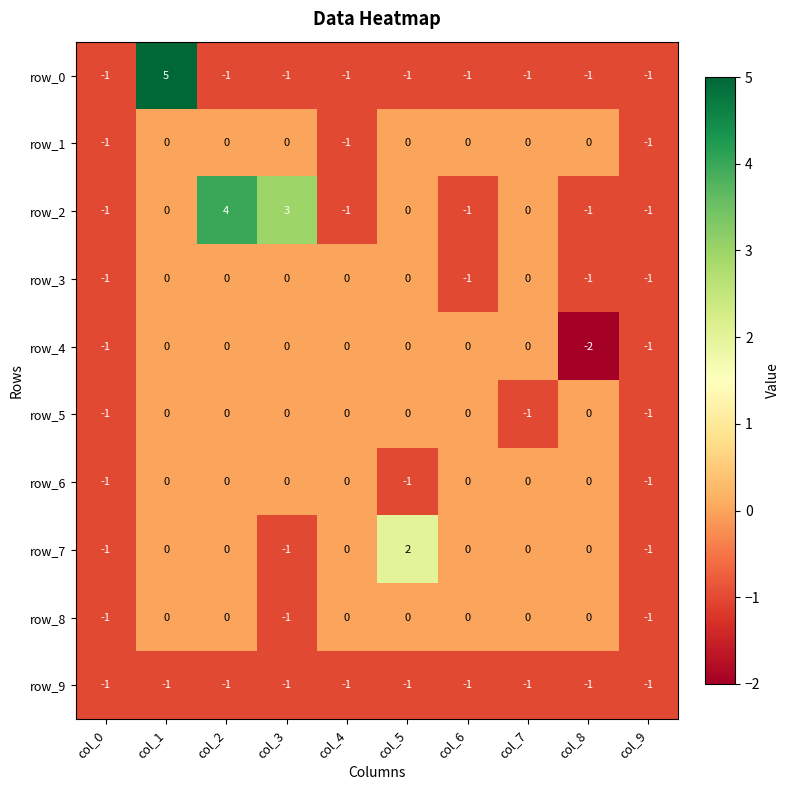

What is the smallest value displayed?

-2